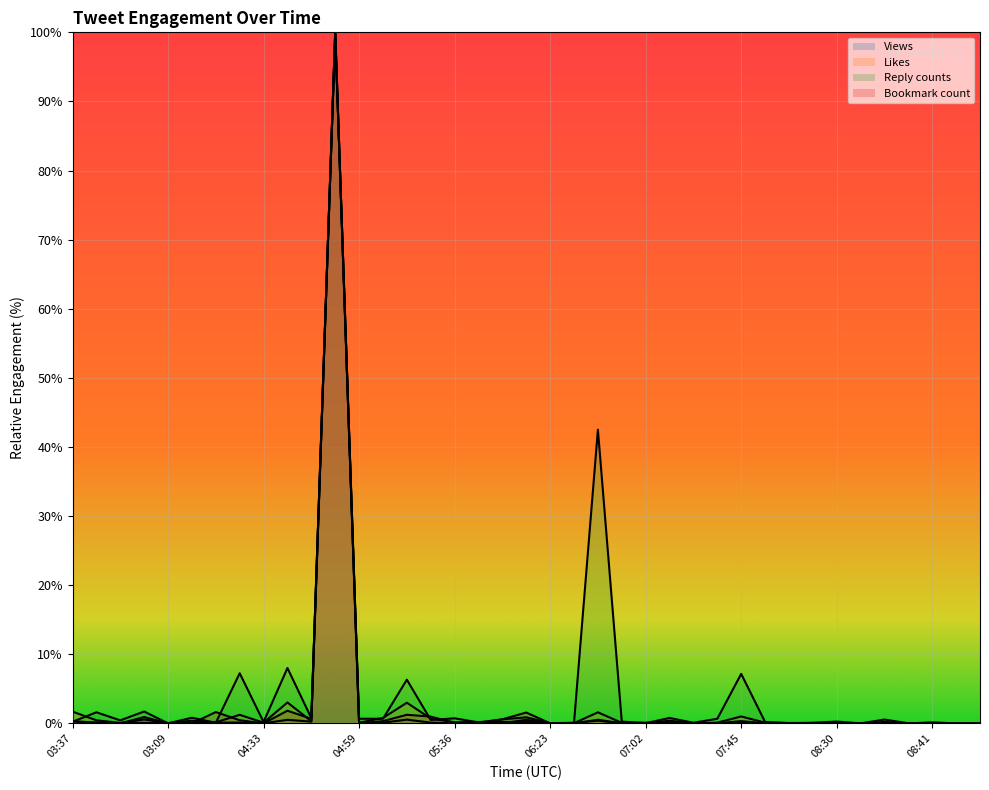

True or false: Views and Bookmark count intersect in this chart.

True